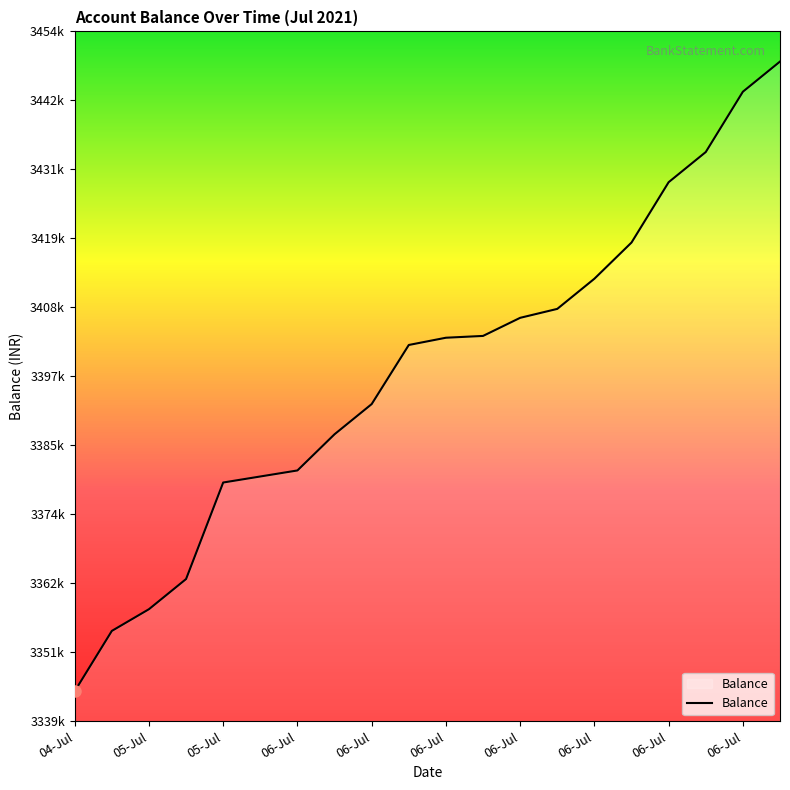

Does the chart have visible grid lines?

No